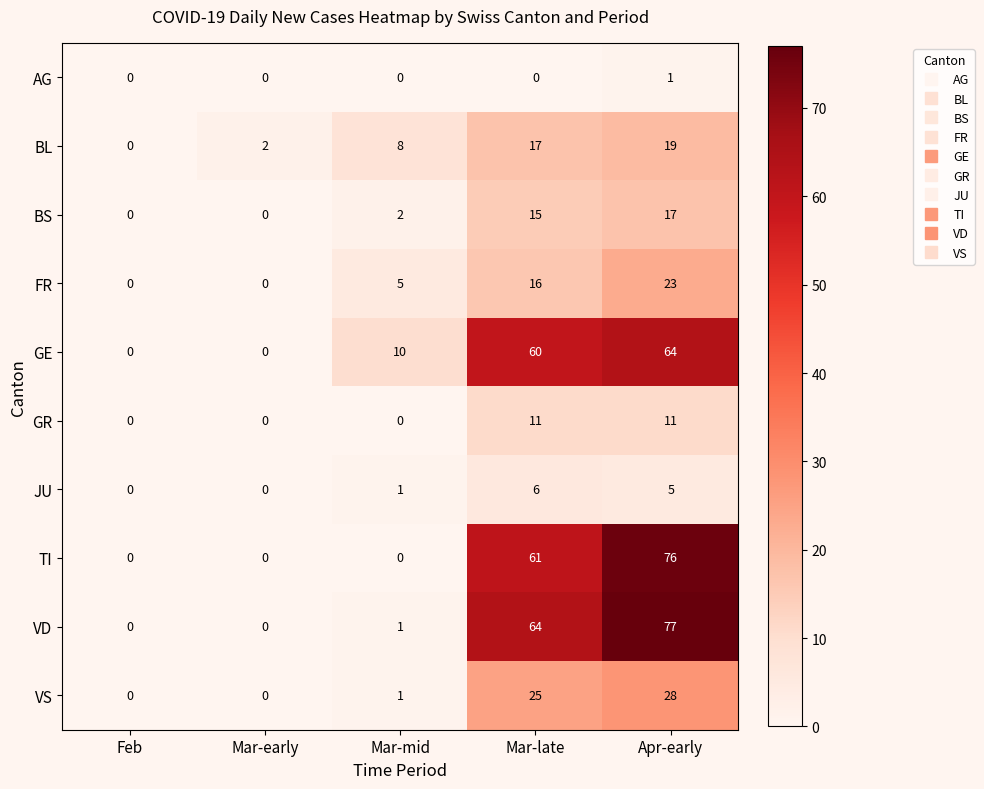

Rank the series by their maximum value, from lowest to highest.

AG, JU, GR, BS, BL, FR, VS, GE, TI, VD